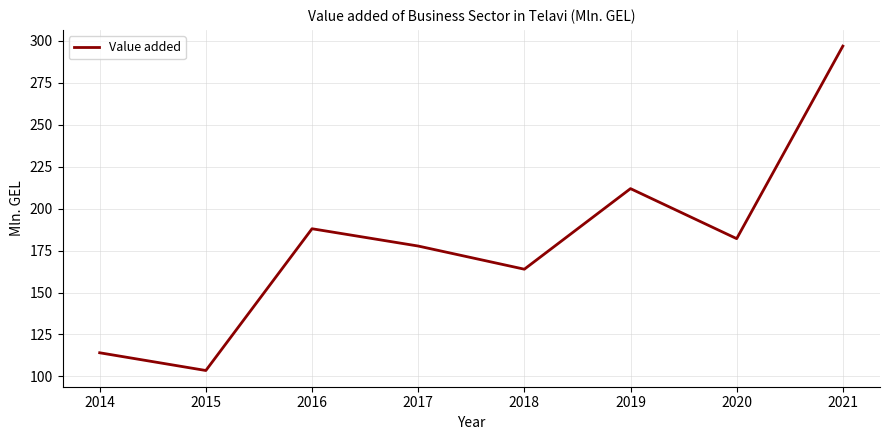

How many interior local peaks (higher than both neighbors) does the data have?

2